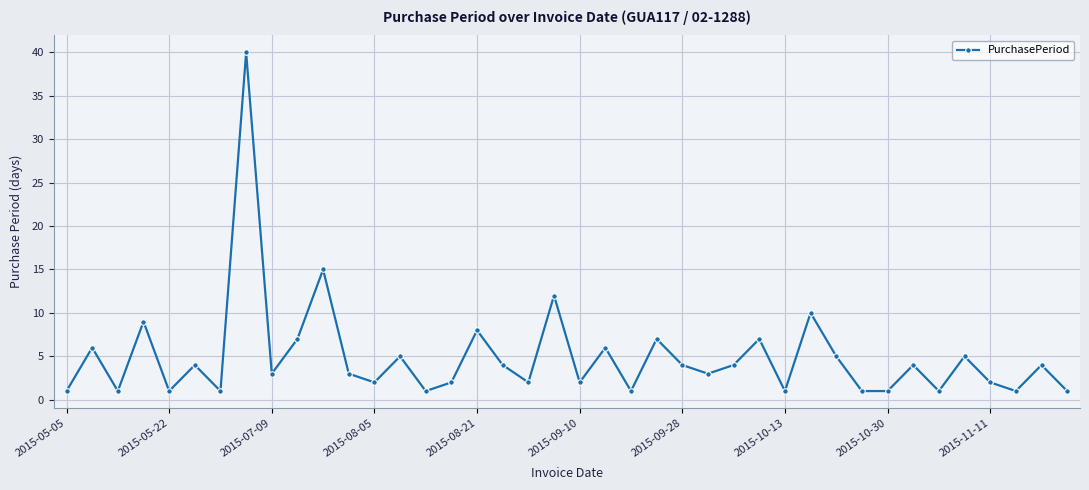

What is the difference between the second highest and second lowest values?

14